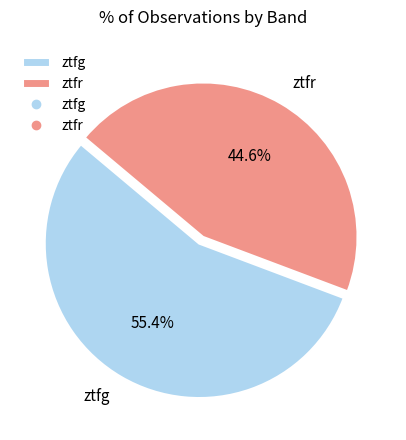

What percentage is the ztfr slice, to the nearest percent?

45%